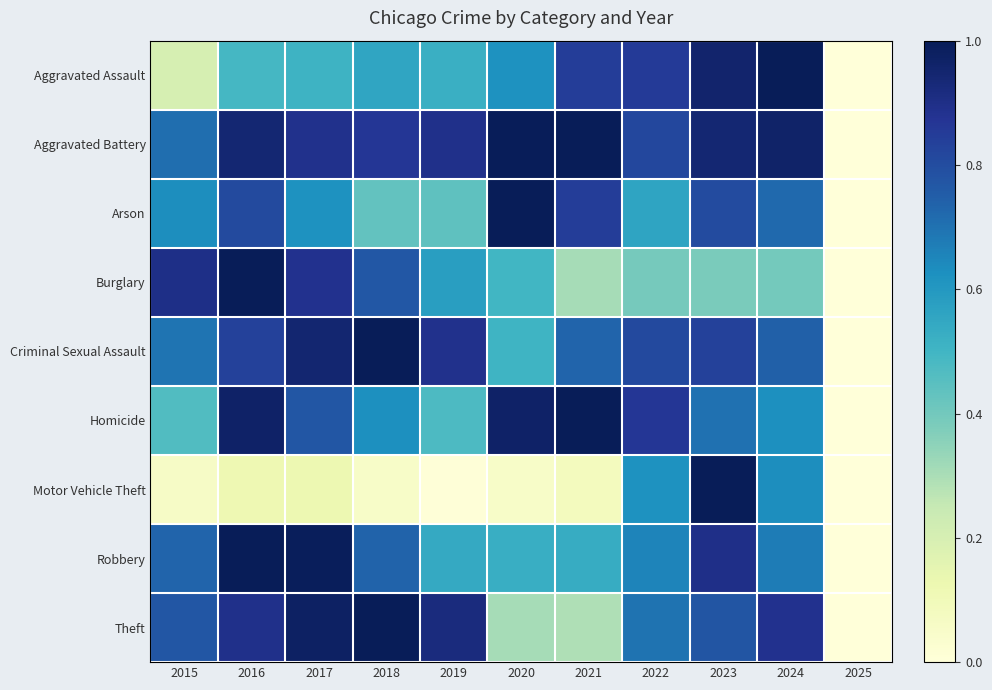

Which series changed the most between 2024 and 2025?

Aggravated Assault